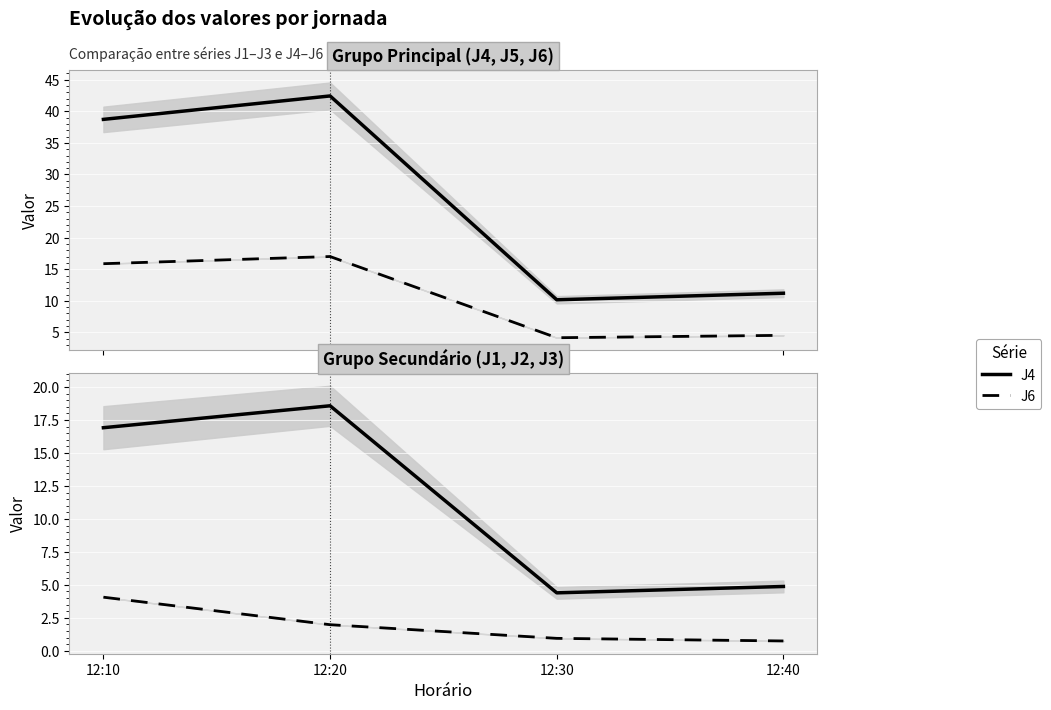

What is the sum of the J6 values at 12:20 and 12:30?

21.2